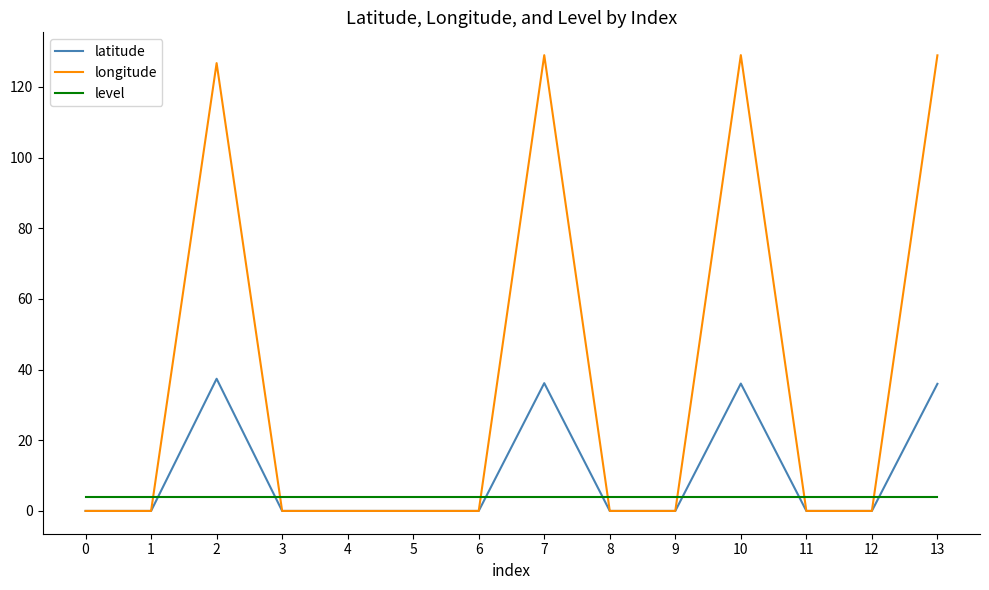

Which series changed the most between 3 and 10?

longitude